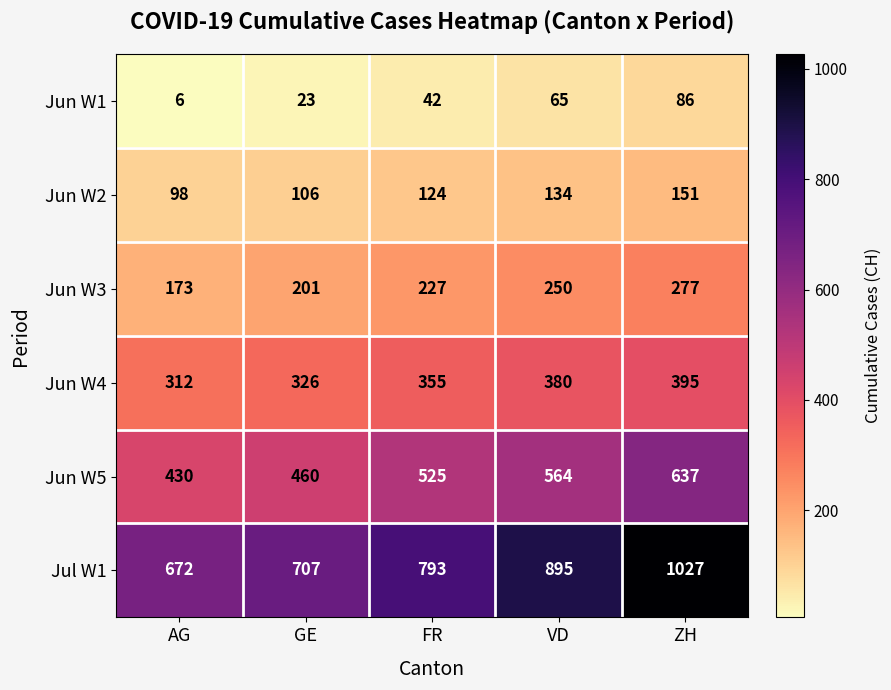

Reading right to left, extract all data points from this chart.

Jun W1: ZH=86	VD=65	FR=42	GE=23	AG=6
Jun W2: ZH=151	VD=134	FR=124	GE=106	AG=98
Jun W3: ZH=277	VD=250	FR=227	GE=201	AG=173
Jun W4: ZH=395	VD=380	FR=355	GE=326	AG=312
Jun W5: ZH=637	VD=564	FR=525	GE=460	AG=430
Jul W1: ZH=1027	VD=895	FR=793	GE=707	AG=672